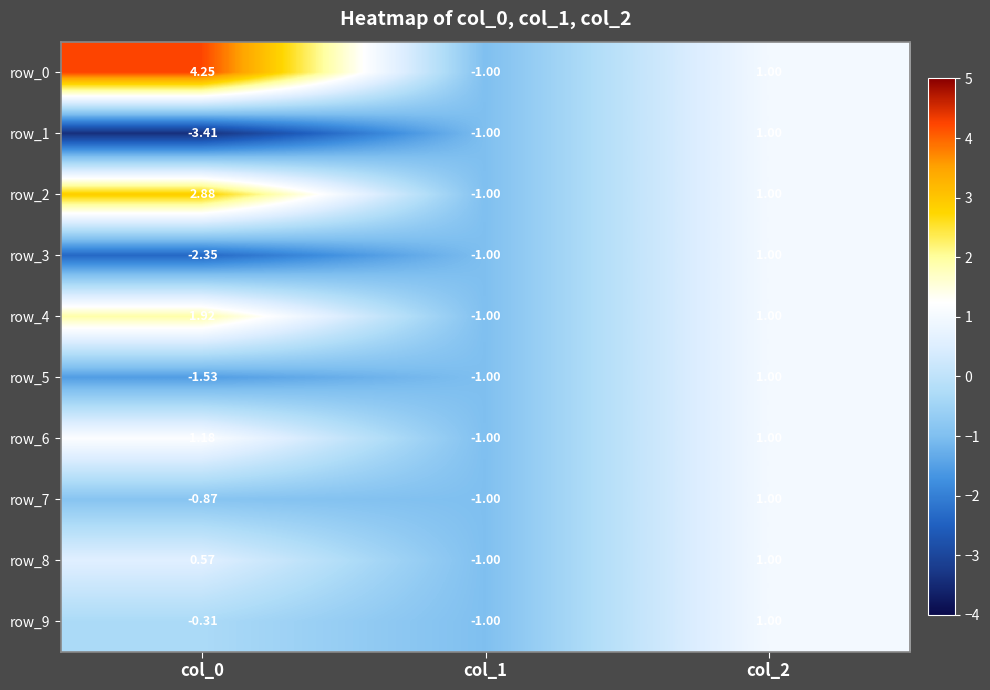

Is the value of row_4 at col_0 greater than the value of row_0 at col_1?

Yes